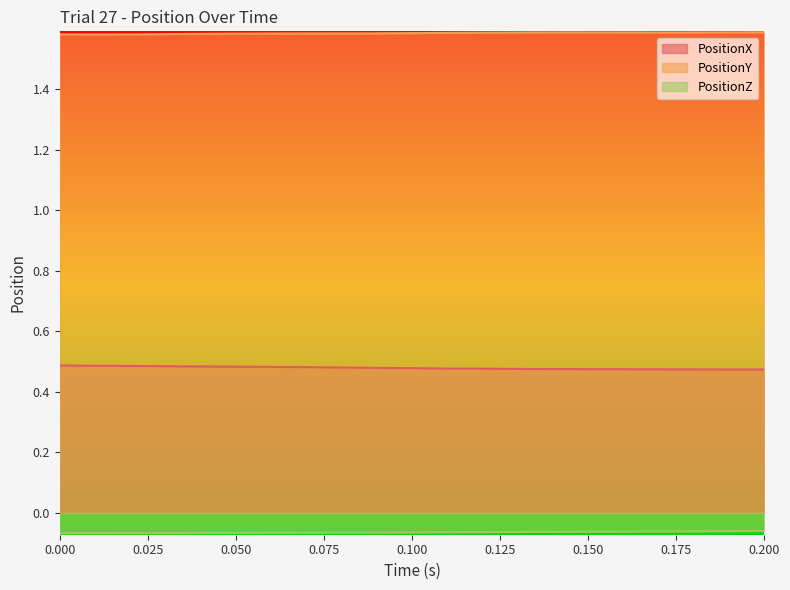

The value of PositionY at 0.100 is 2.1. True or false?

False